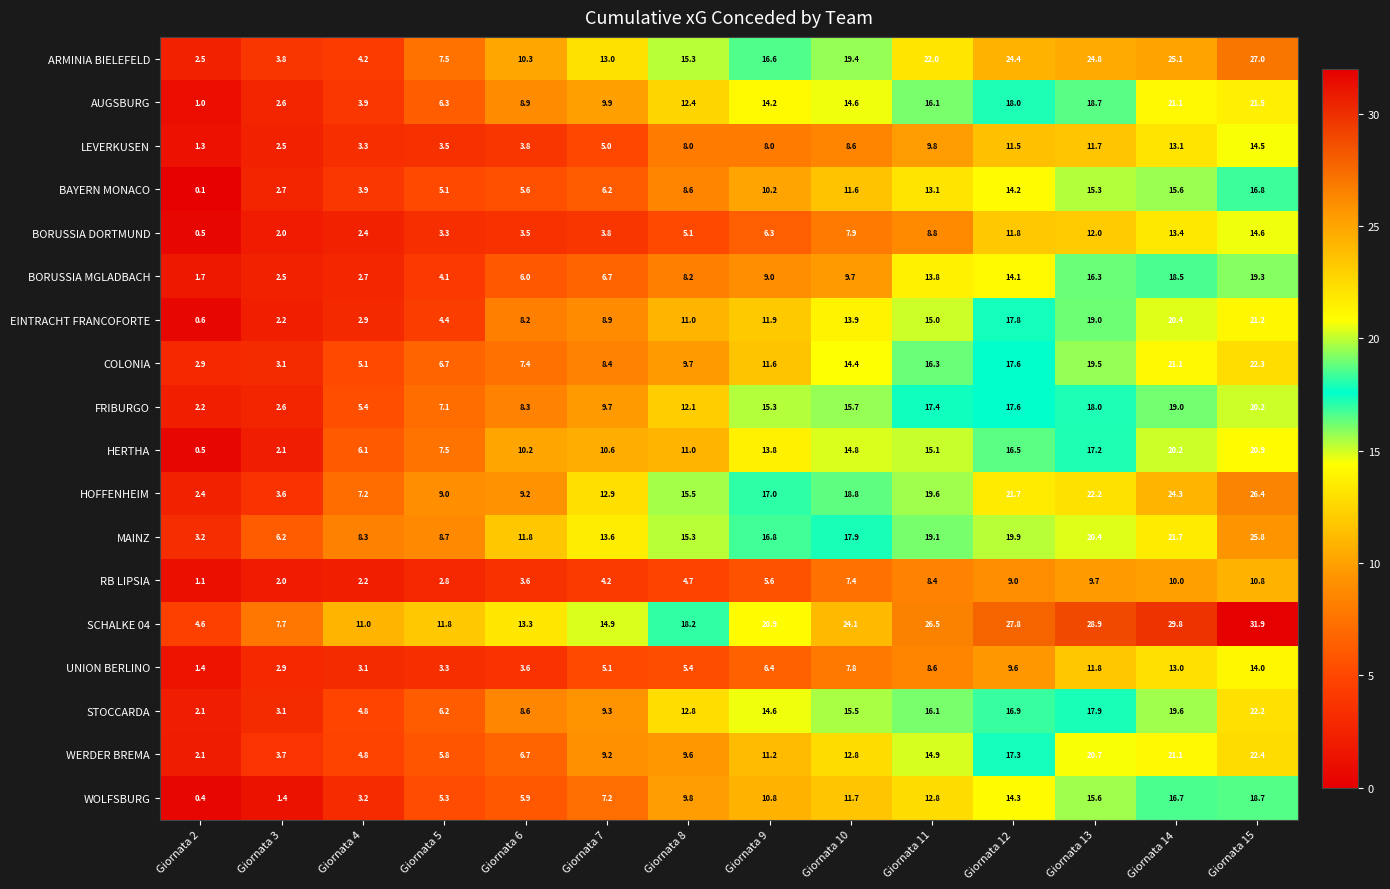

At which category does the chart reach its minimum across all series?

Giornata 2